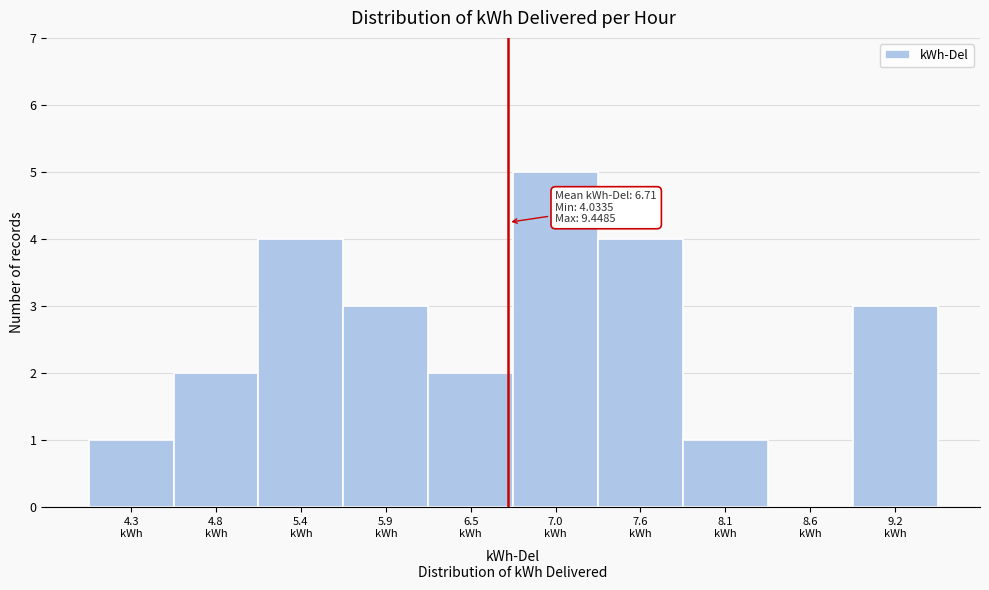

Over which range of the x-axis is the bar tallest?

6.7 to 7.3